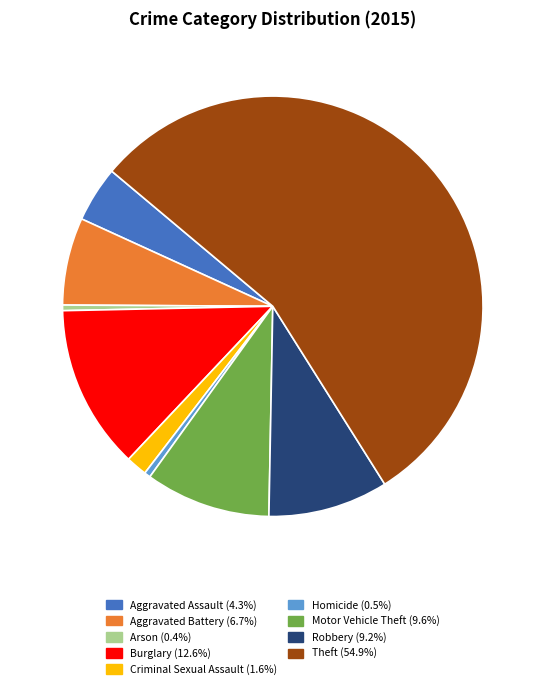

Count the number of slices in the pie.

9